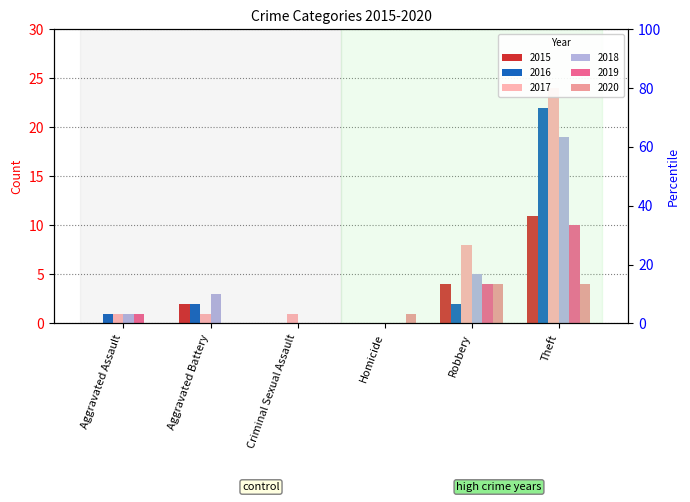

Which label corresponds to the largest value in the chart?

Theft